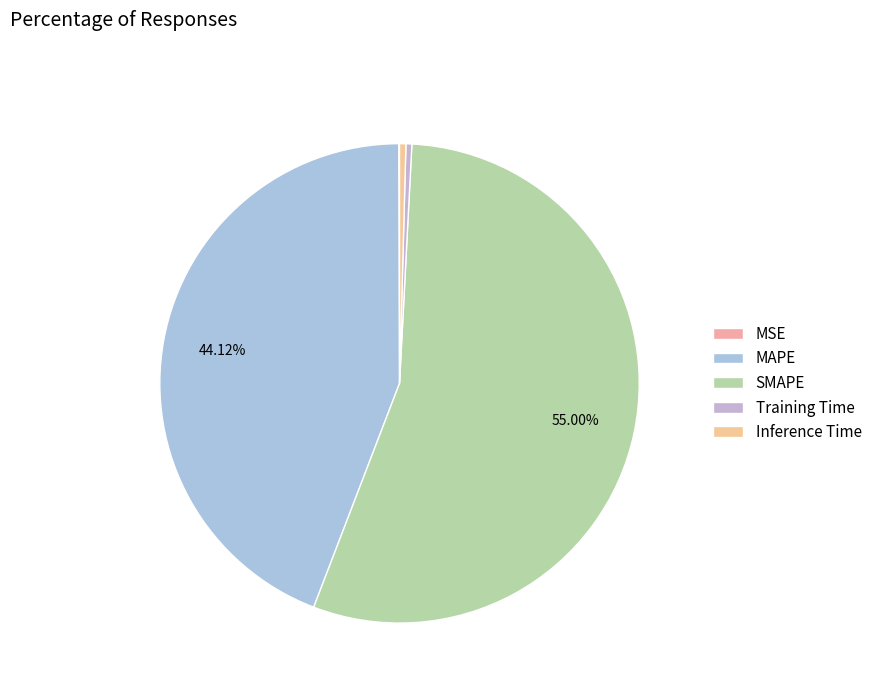

Do Inference Time and Training Time together represent more than half of the pie?

No